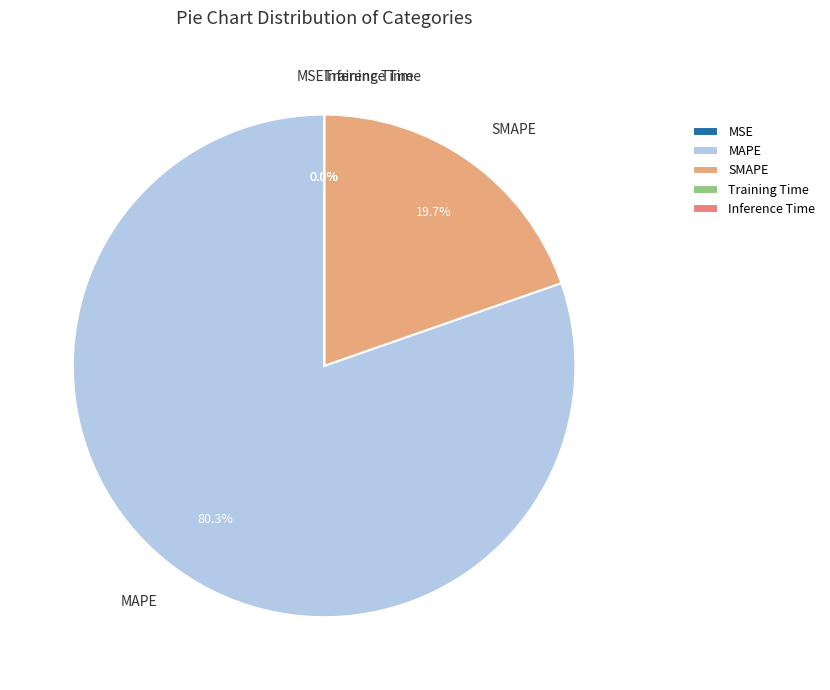

Do MAPE and SMAPE together represent more than half of the pie?

Yes